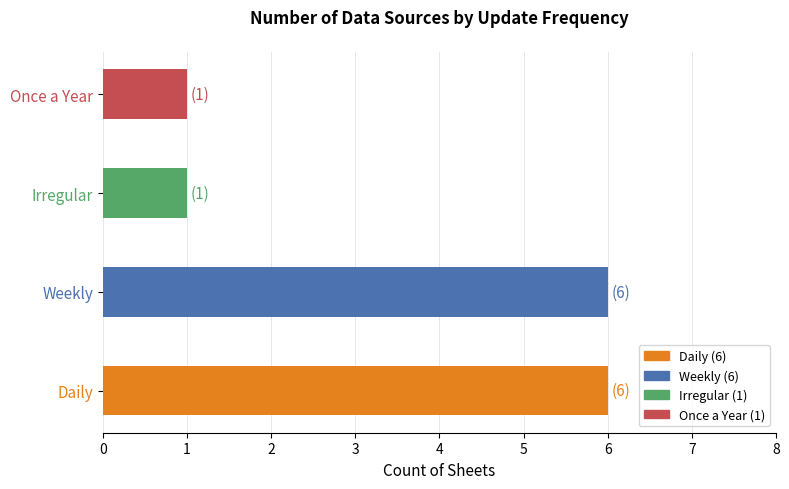

What value does the data have at Daily?

6